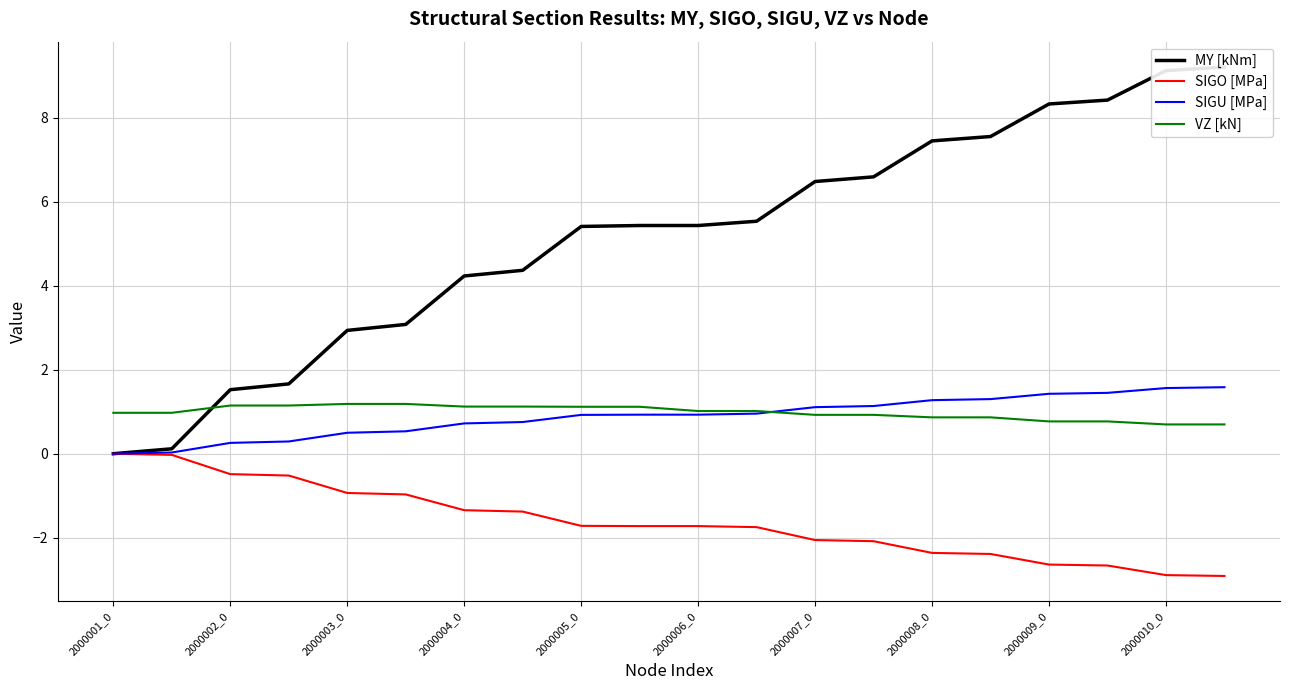

How many values in the SIGO [MPa] series exceed -1?

6